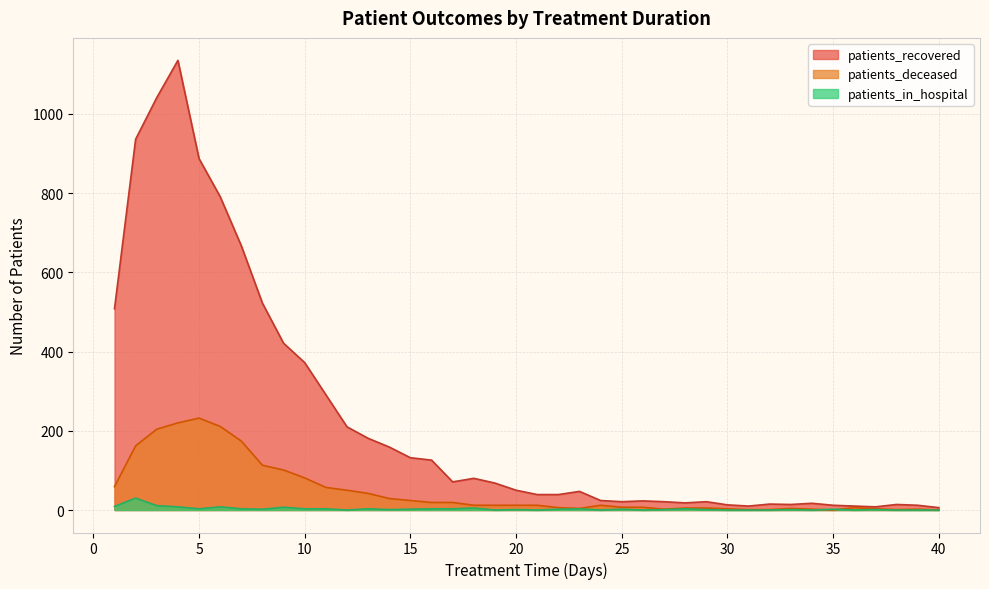

What is the sum of the patients_recovered values at 37 and 16?

134